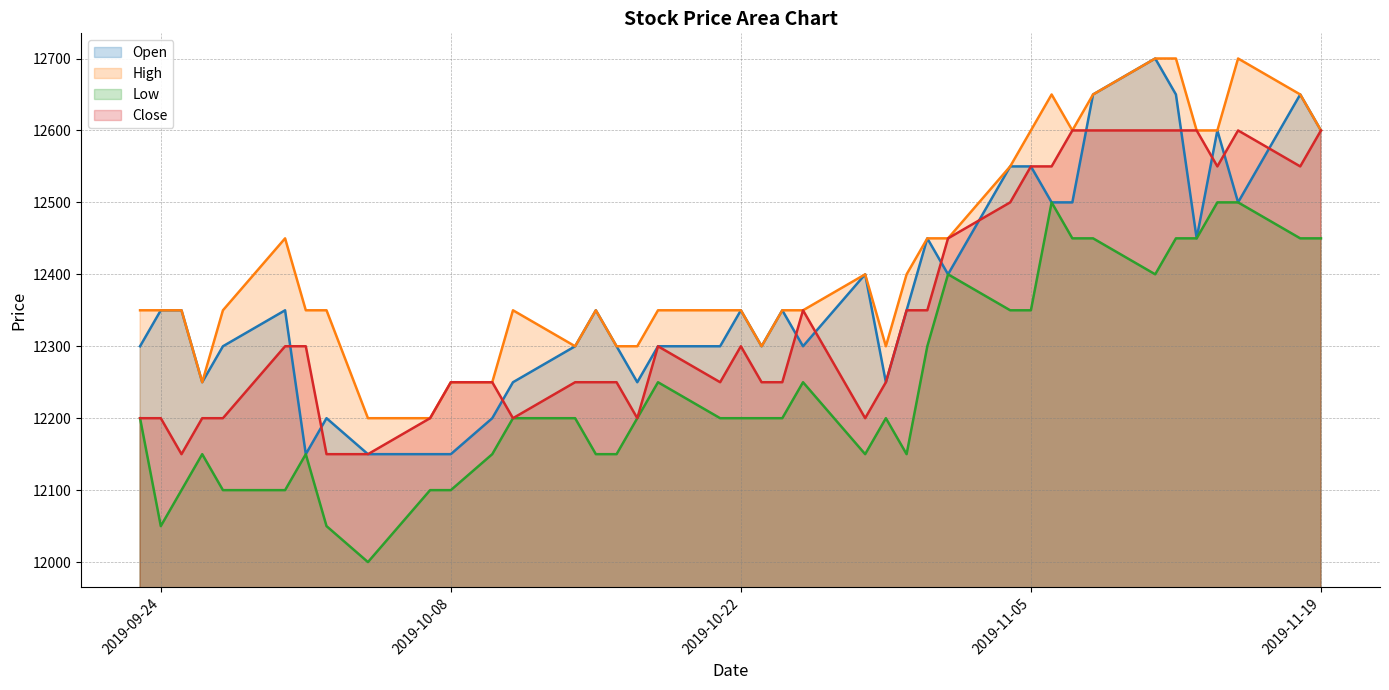

How many interior local valleys does the Open series have?

9